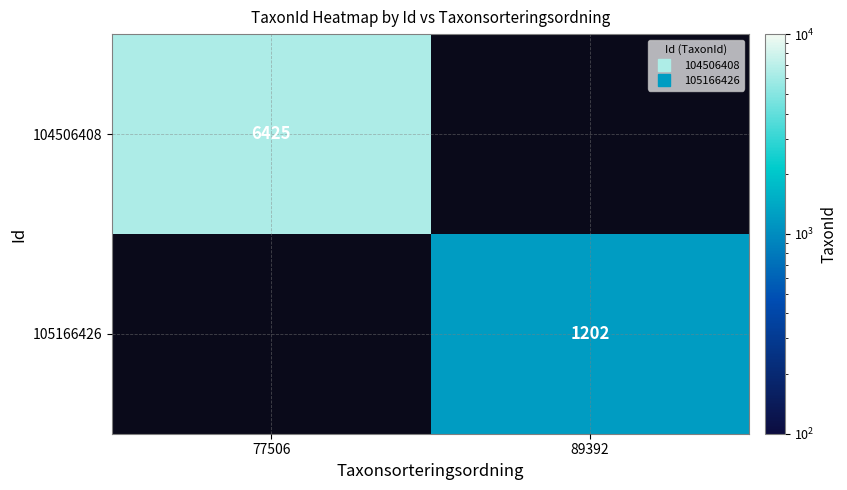

List the labels in order of 105166426 value, largest first.

77506, 89392